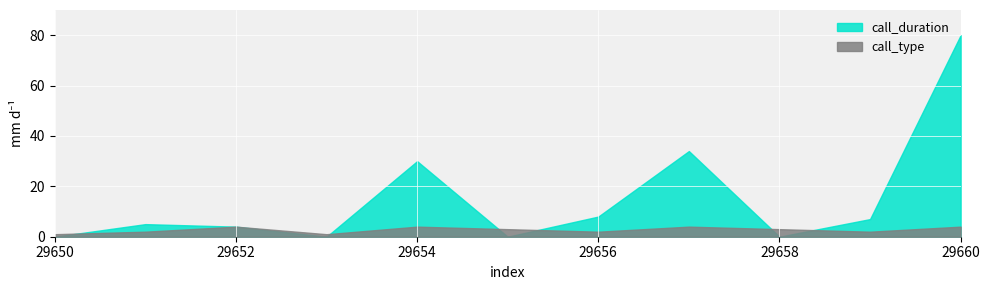

List the labels in order of call_type value, smallest first.

29650, 29653, 29651, 29656, 29659, 29655, 29658, 29652, 29654, 29657, 29660